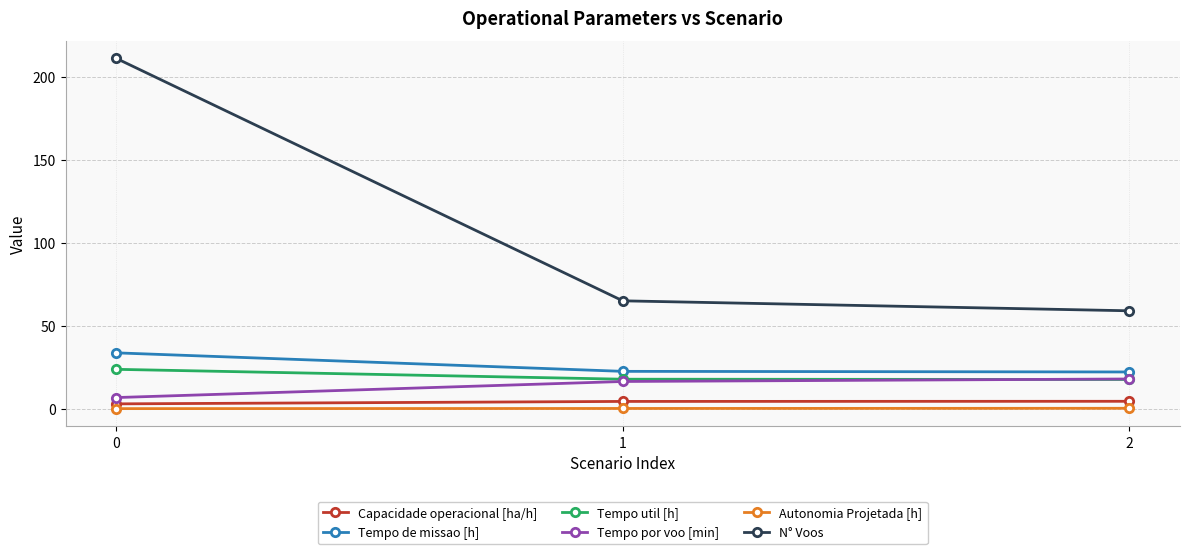

What is the value of the Tempo por voo [min] point at the 2nd from the left?

16.4